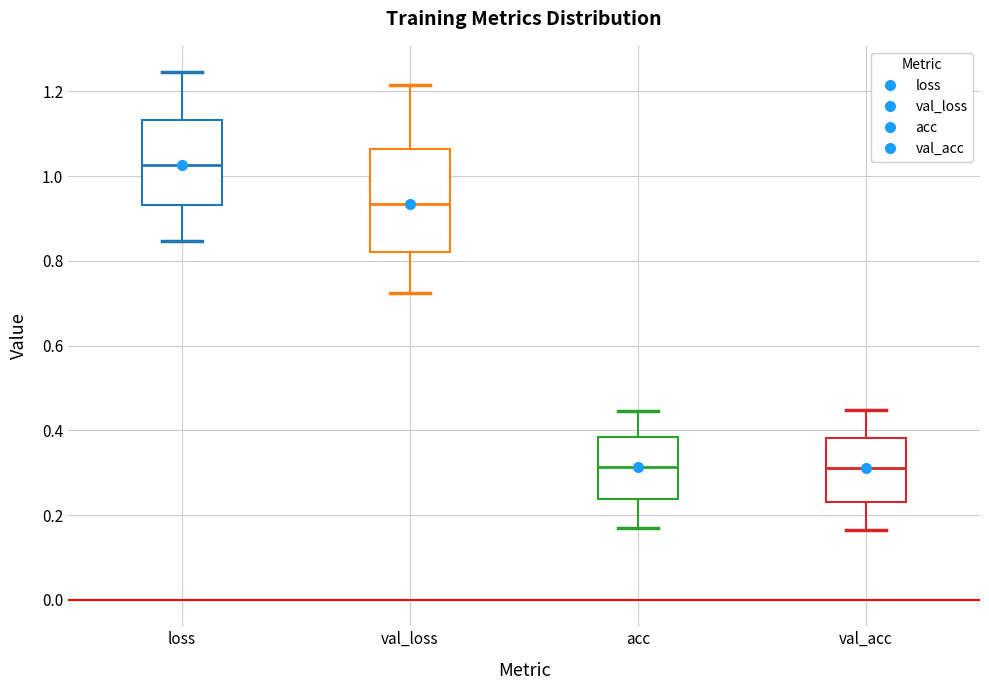

Where is the lower edge of the box for acc on the y-axis? The values are not printed on the chart, so give them approximately, as read against the axis.

0.24